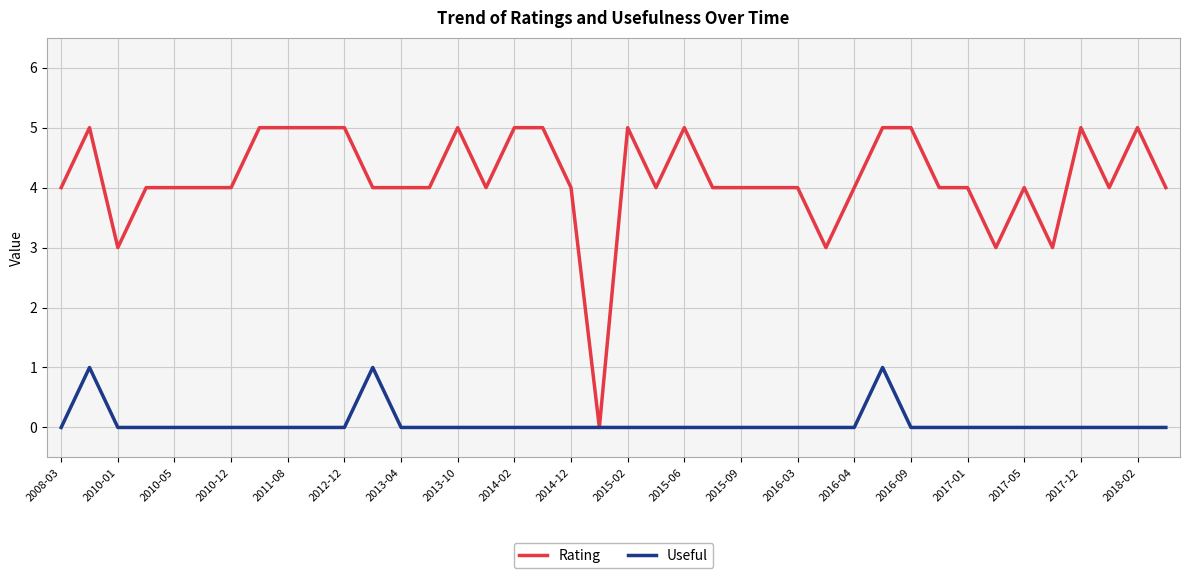

Which series has the largest total across all categories?

Rating